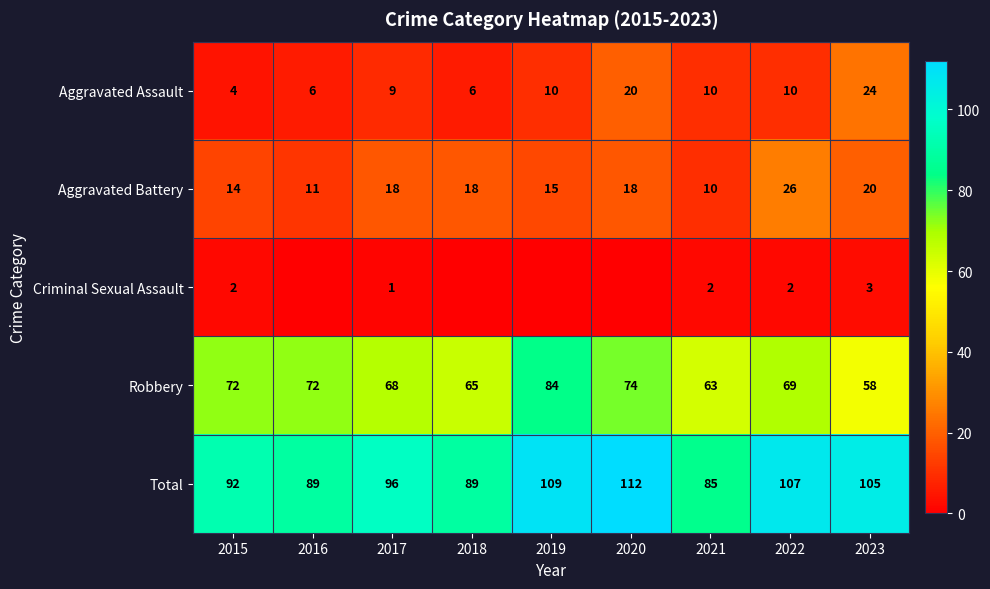

What is the difference between the maximum and minimum values in the Total series?

27